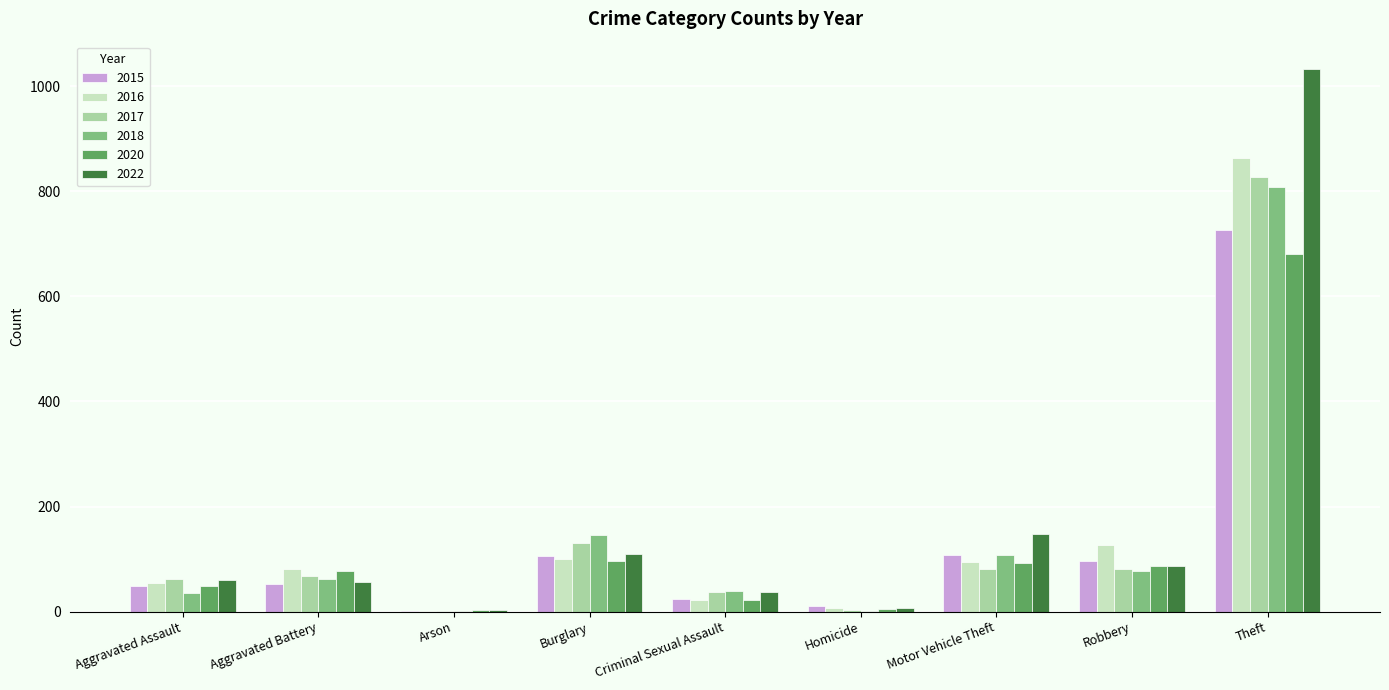

Which category has the highest value in the 2016 series?

Theft